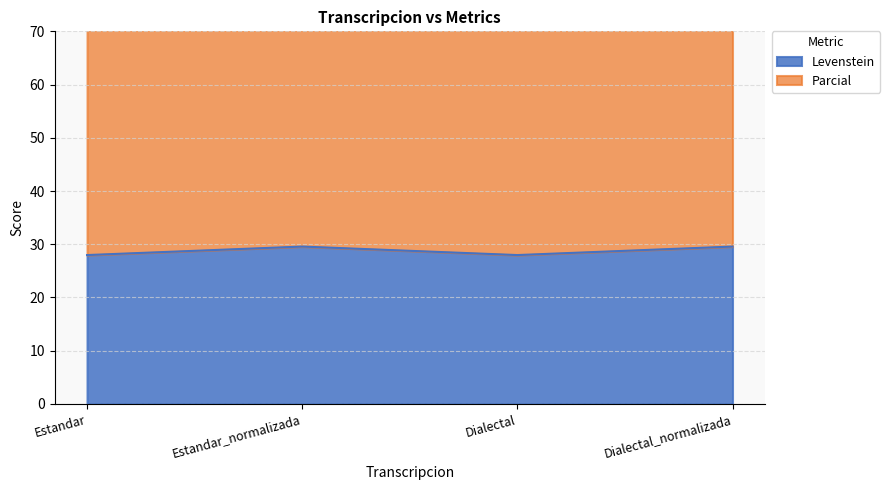

How many values in the Levenstein series exceed 29?

2